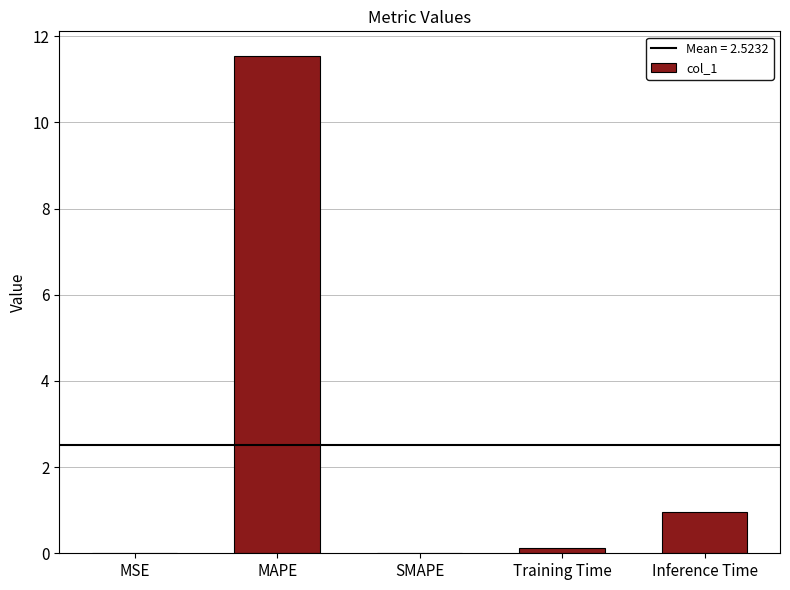

What is the sum of all values?

12.6